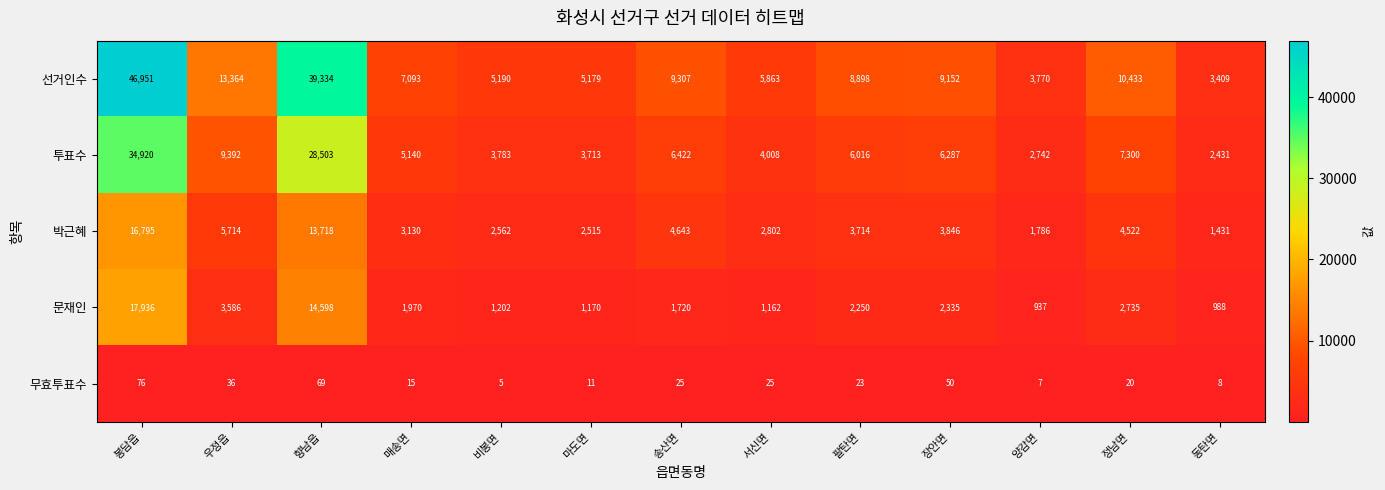

The 투표수 series shows 34920 at 봉담읍. True or false?

True